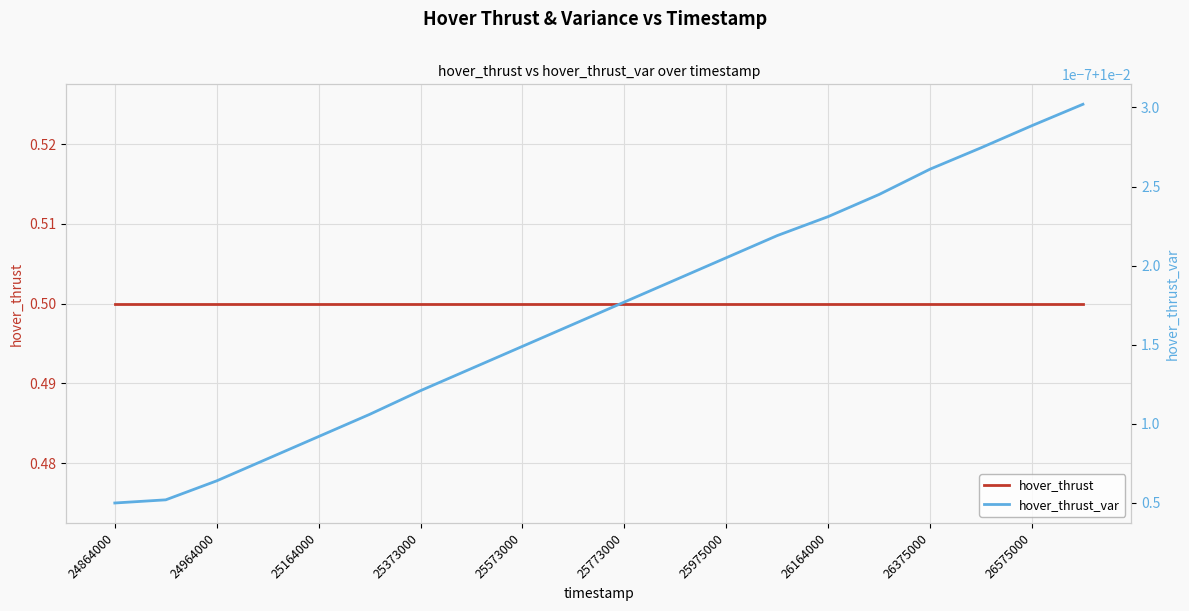

At how many categories does at least one series exceed 0?

20